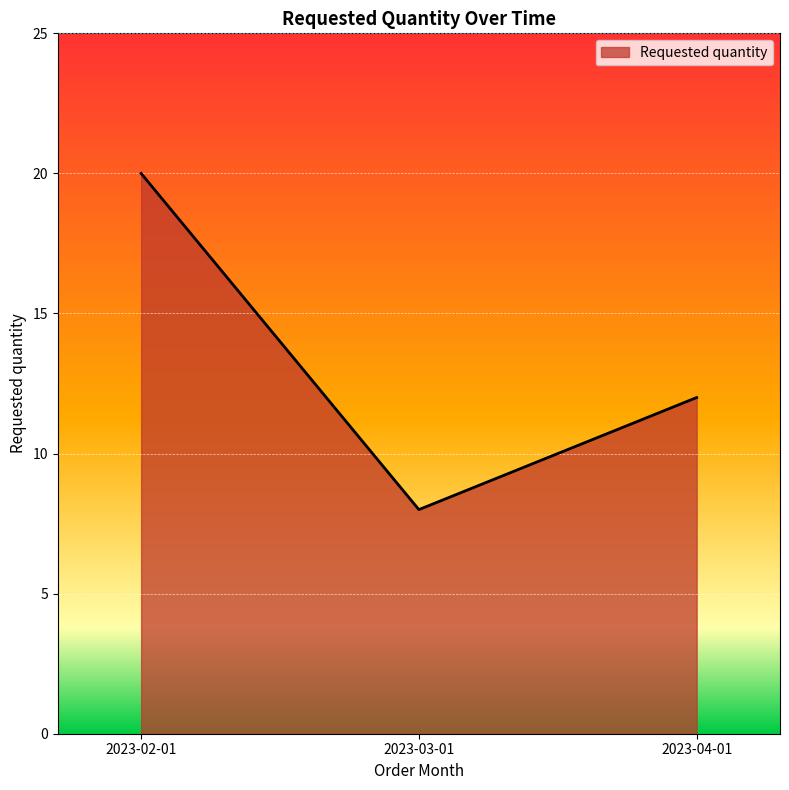

How many lines are shown in the chart?

1